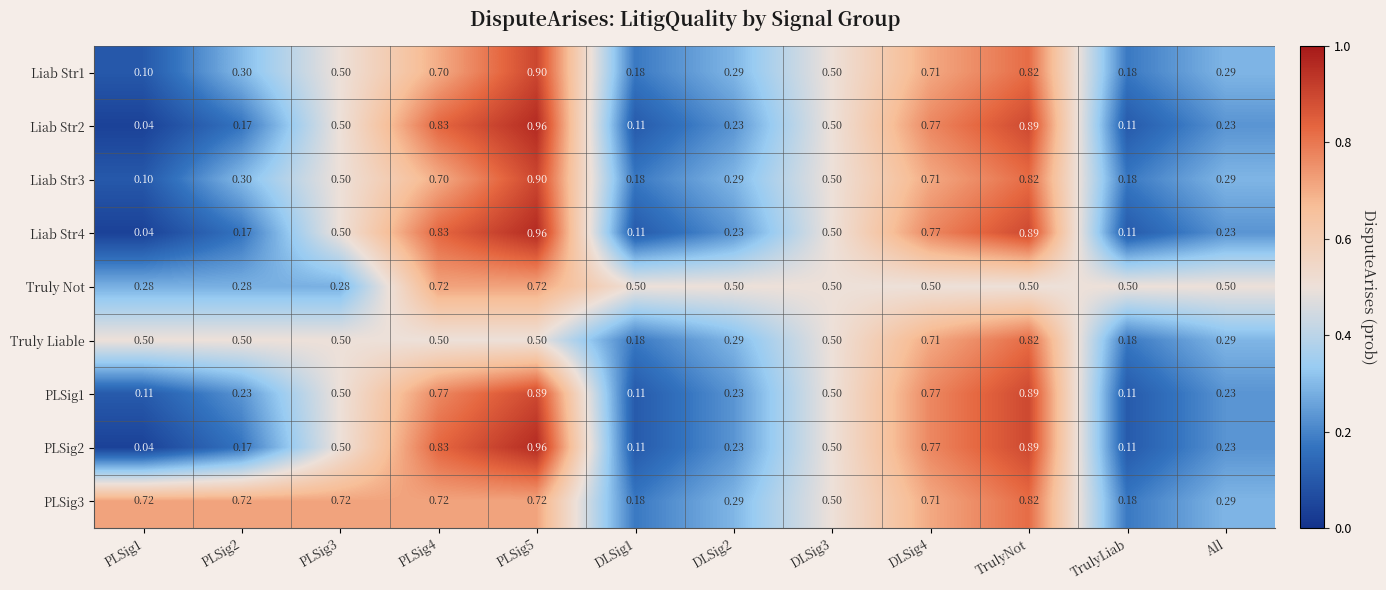

How many data points does each series have?

12